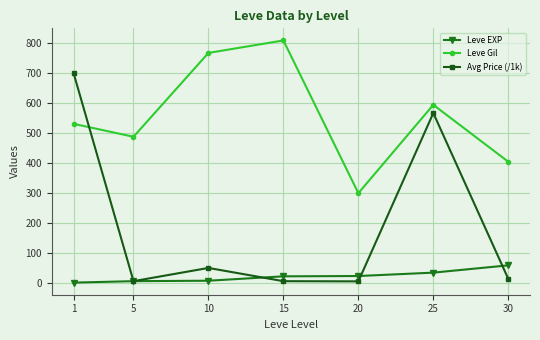

List the series in order of their peak value, lowest first.

Leve EXP, Avg Price (/1k), Leve Gil